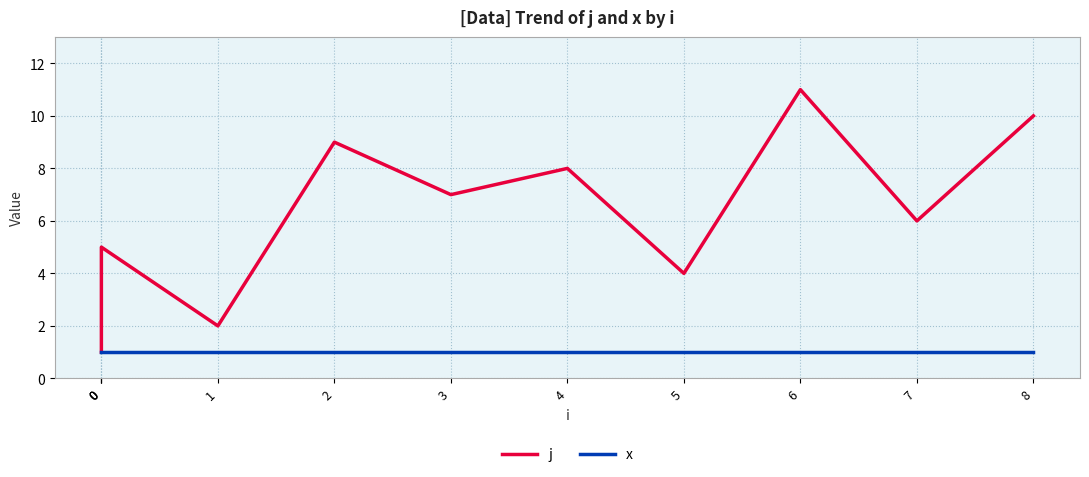

Rank the series at 6 from lowest to highest value.

x, j